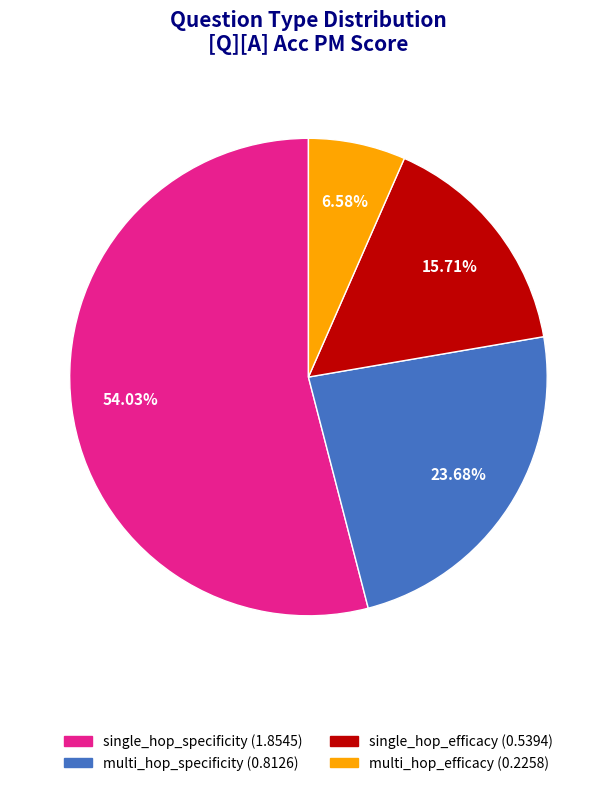

To the nearest percent, what portion does multi_hop_specificity represent?

24%